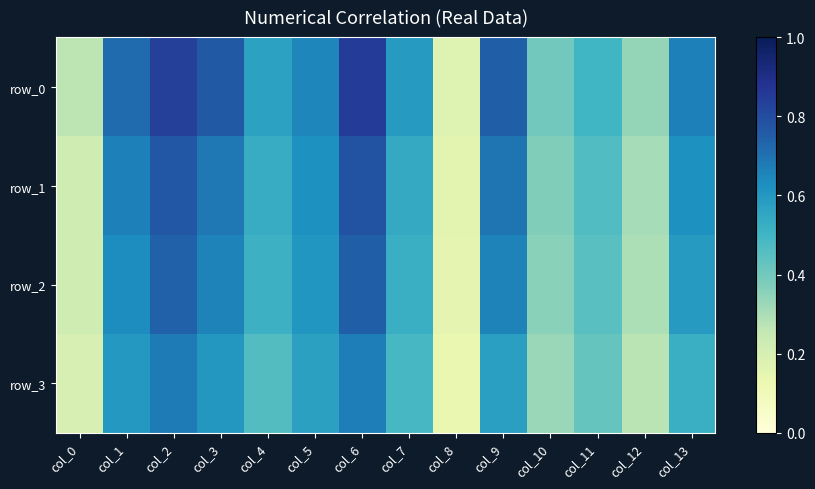

The row_0 series shows 0.2 at col_11. True or false?

False